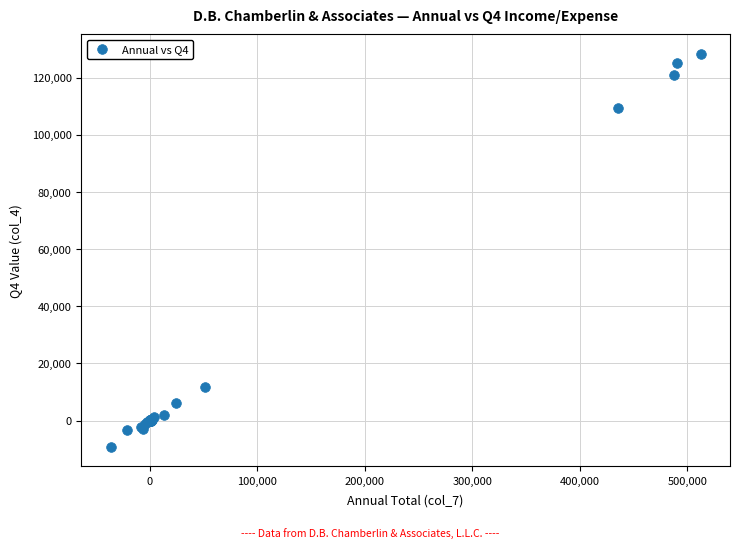

What Y value in the scatter plot is closest to 59574?

11663.8